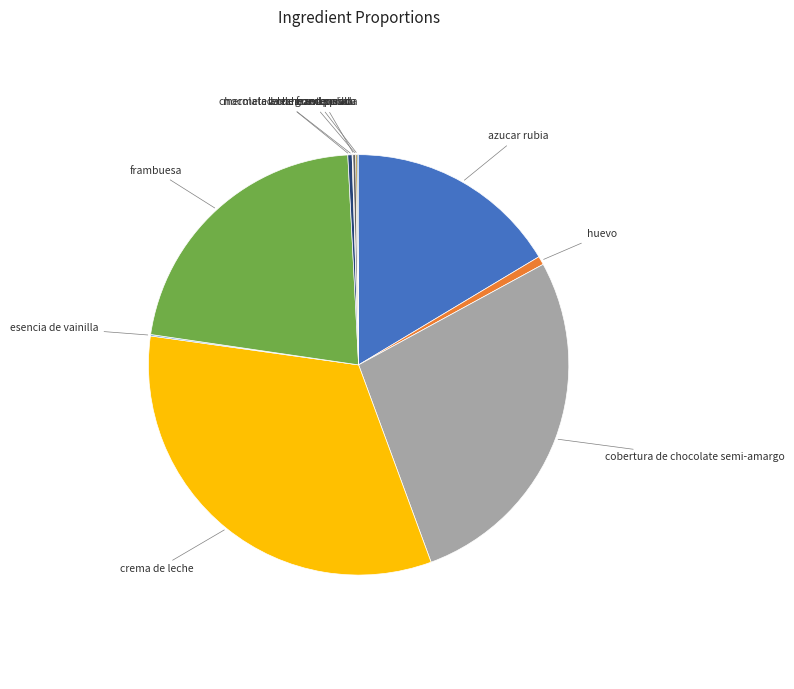

Between mermelada de frambuesa and cobertura de chocolate semi-amargo, which is larger?

cobertura de chocolate semi-amargo